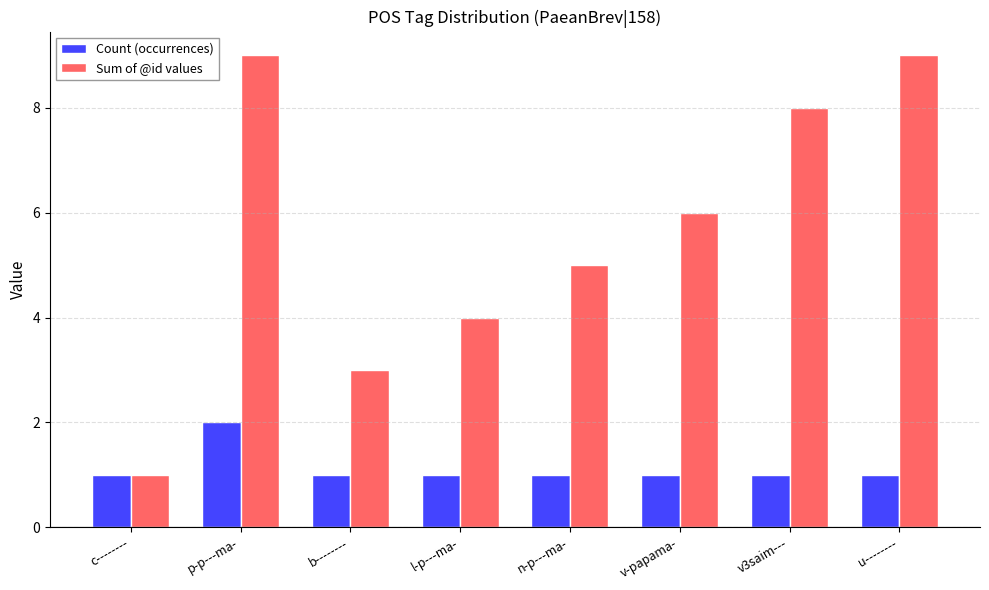

Between b-------- and n-p---ma-, which series saw the biggest shift?

Sum of @id values